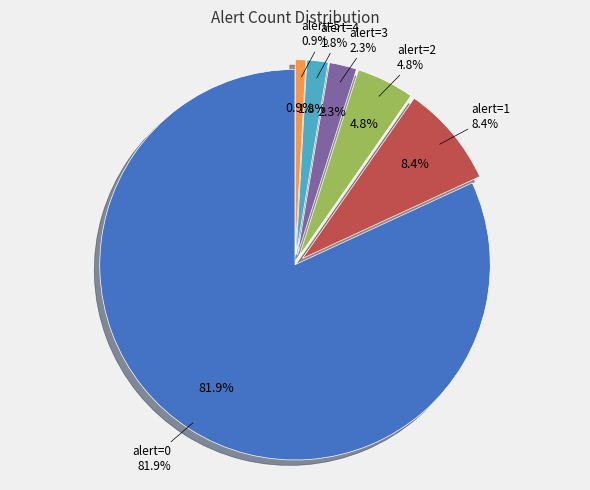

Rank the categories by value from highest to lowest.

alert_count_0, alert_count_1, alert_count_2, alert_count_3, alert_count_4, alert_count_5+